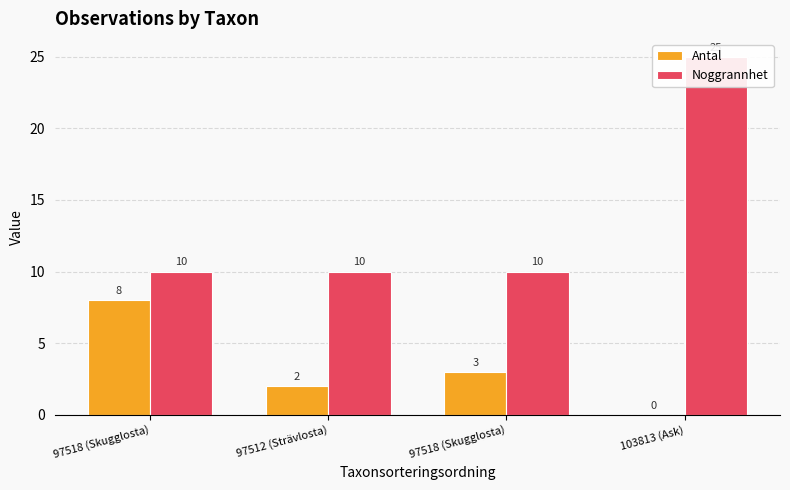

Which series has the largest range (max minus min)?

Noggrannhet